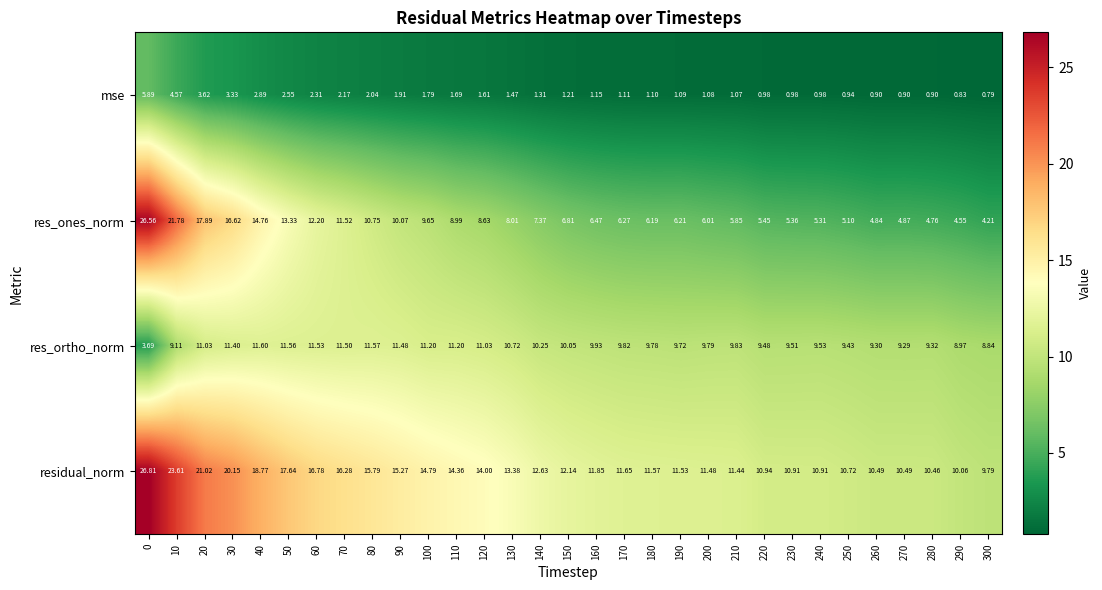

Rank the series at 70 from highest to lowest value.

residual_norm, res_ones_norm, res_ortho_norm, mse